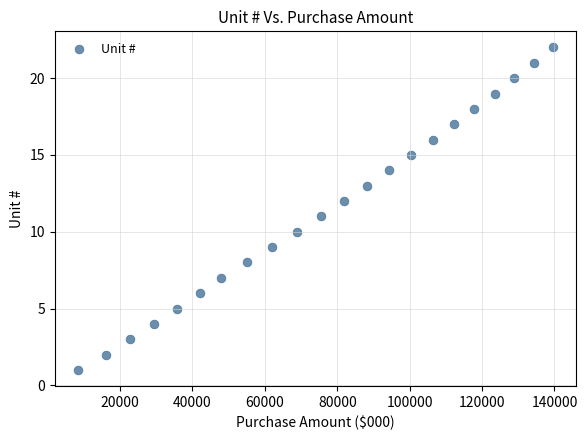

What is the range of Y values (max minus min)?

21